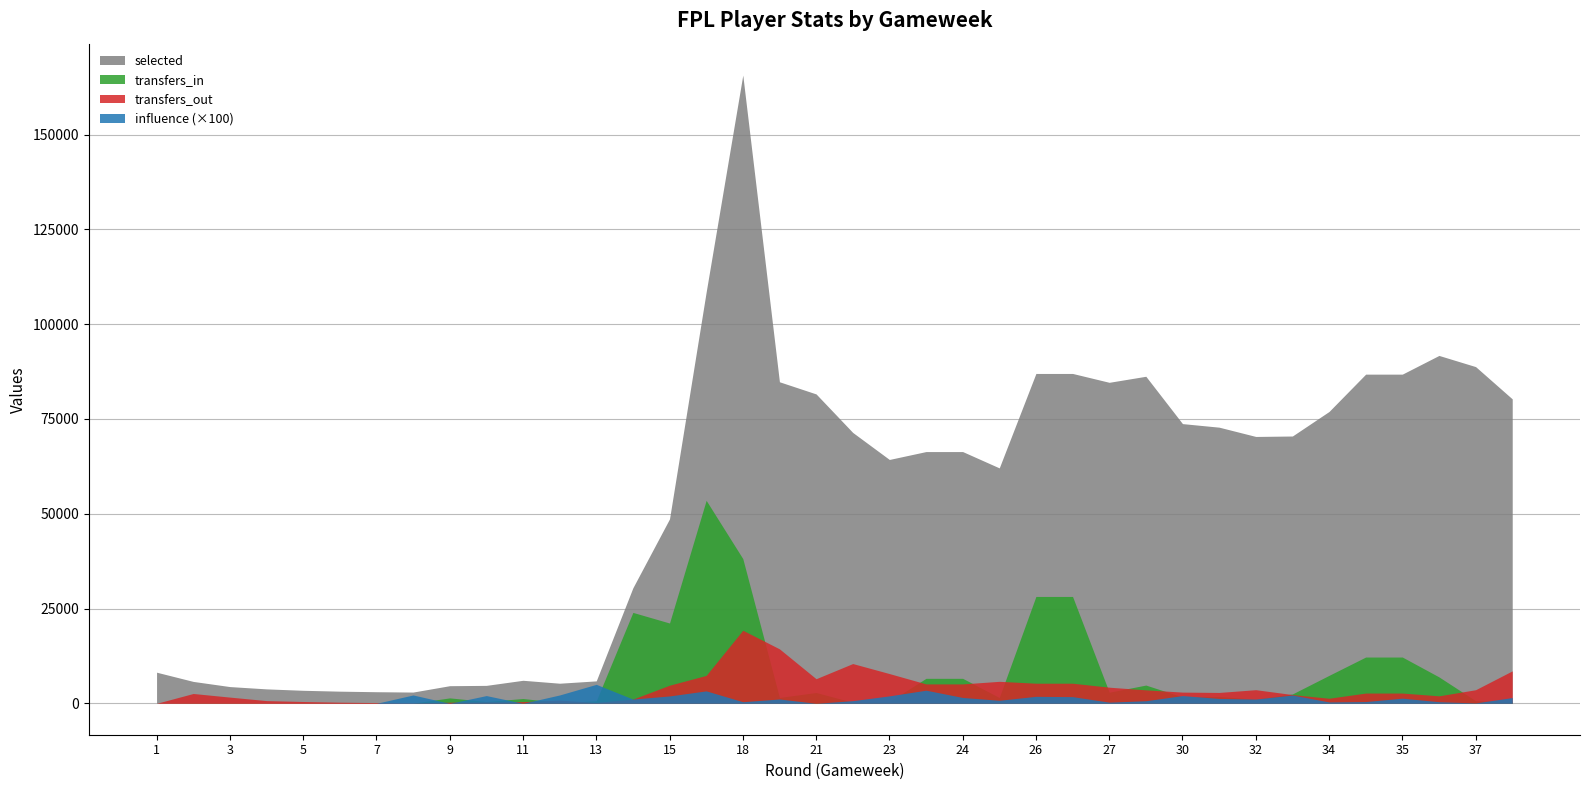

Rank the series by their maximum value, from lowest to highest.

influence (×100), transfers_out, transfers_in, selected